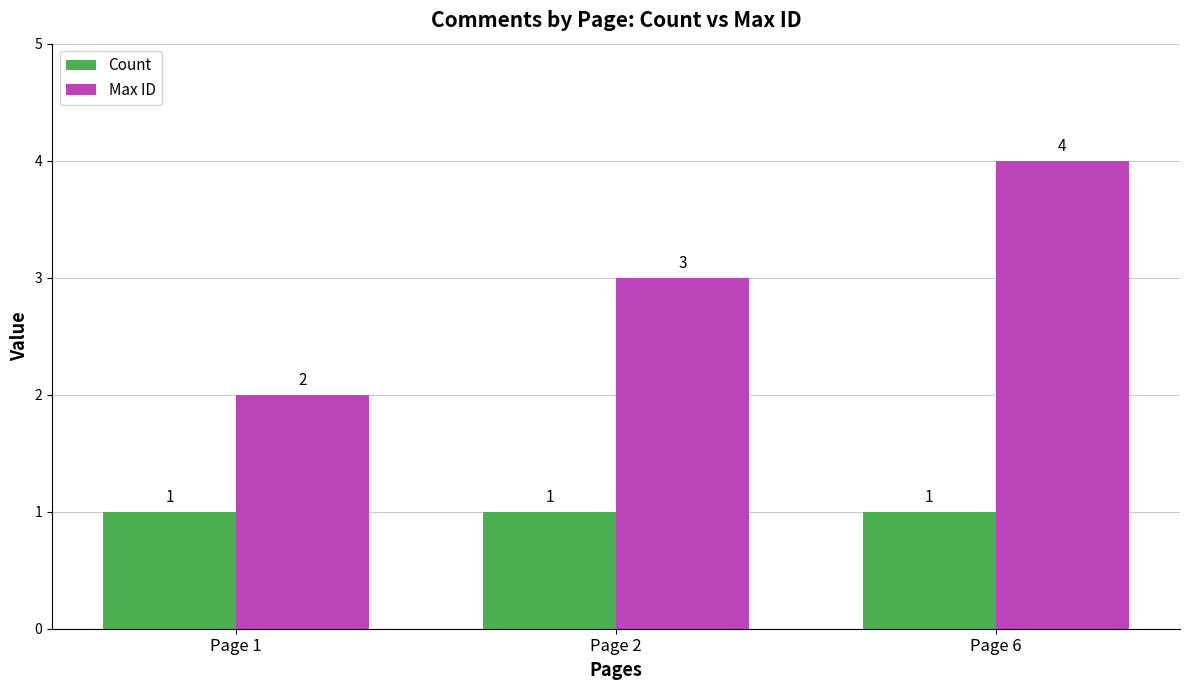

Which series has the largest range (max minus min)?

Max ID